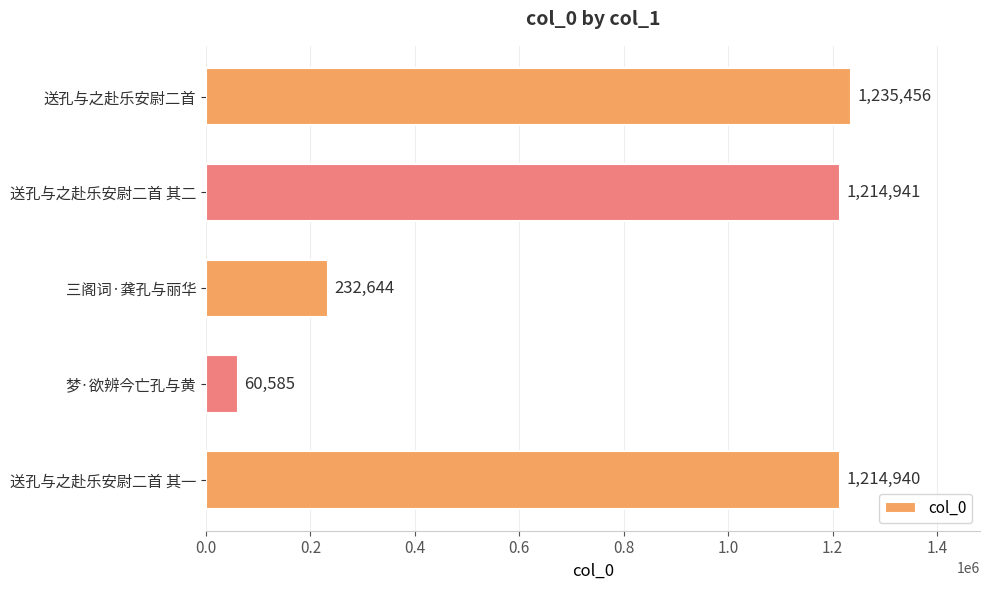

What is the average value?

791713